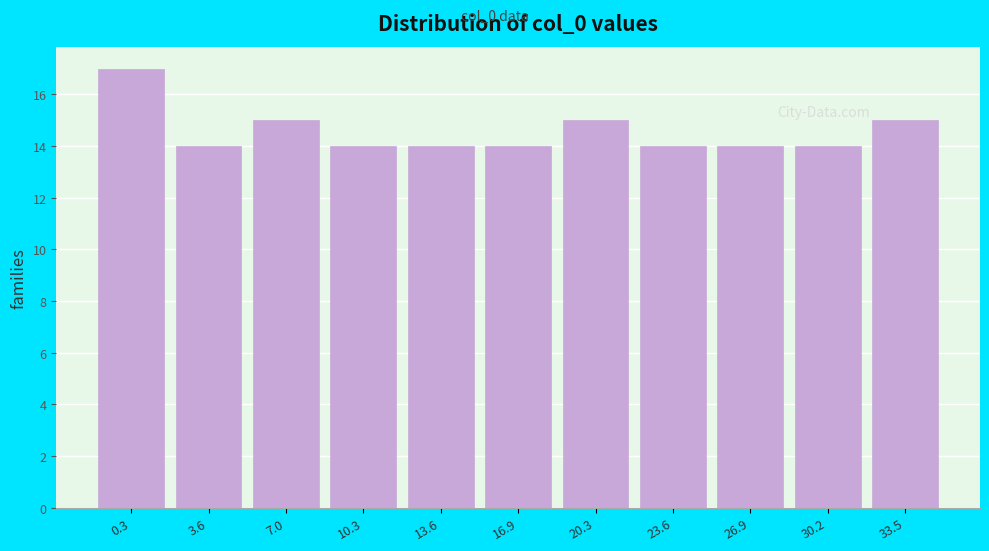

Reading left to right, extract all data points from this chart.

0.3=17	3.6=14	7.0=15	10.3=14	13.6=14	16.9=14	20.3=15	23.6=14	26.9=14	30.2=14	33.5=15